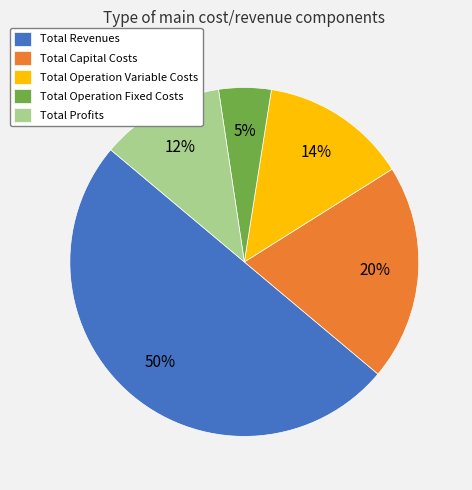

To the nearest percent, what percentage of the pie is Total Revenues?

50%